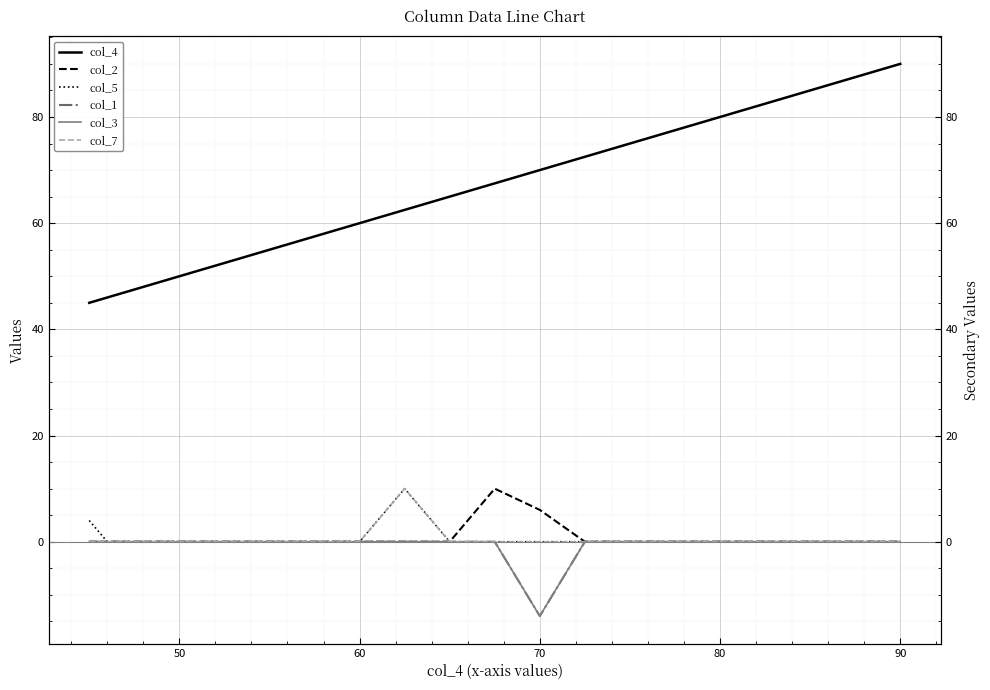

How many lines are shown in the chart?

6